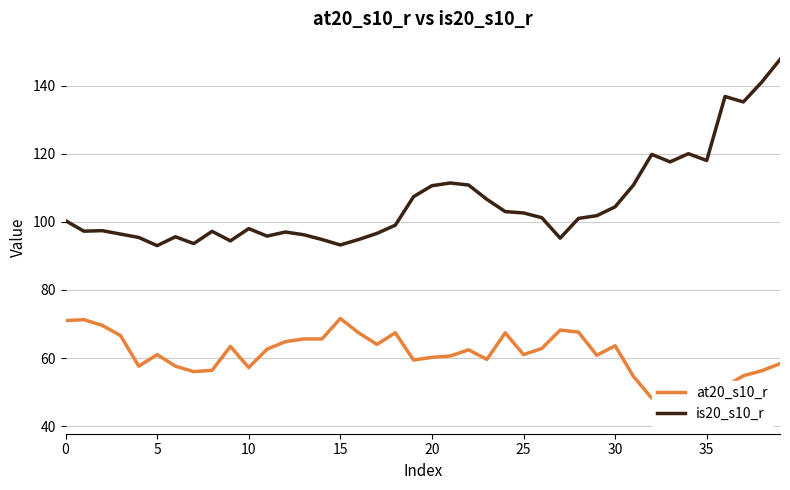

Reading left to right, extract all data points from this chart.

at20_s10_r: 71.0	71.2	69.6	66.6	57.6	61.0	57.6	56.0	56.4	63.4	57.2	62.6	64.8	65.6	65.6	71.6	67.4	64.0	67.4	59.4	60.2	60.6	62.4	59.6	67.4	61.0	62.8	68.2	67.6	60.8	63.6	54.6	48.2	45.8	46.8	43.0	51.6	54.8	56.2	58.3
is20_s10_r: 100.3	97.2	97.4	96.4	95.4	93.0	95.6	93.6	97.2	94.4	98.0	95.8	97.0	96.2	94.8	93.2	94.8	96.6	99.0	107.4	110.6	111.4	110.8	106.6	103.0	102.6	101.2	95.2	101.0	101.8	104.4	110.8	119.8	117.6	120.0	118.0	136.8	135.2	141.0	147.7